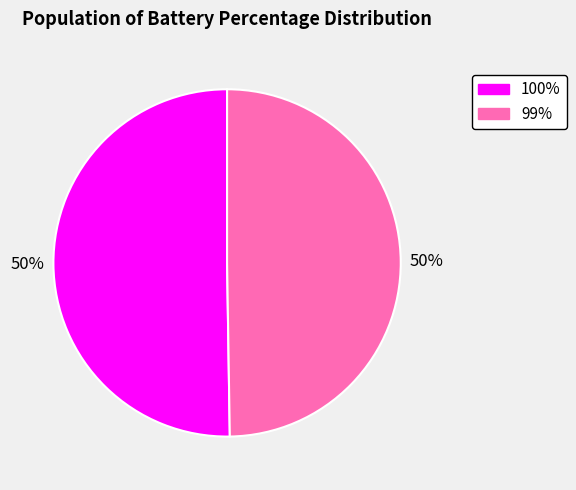

To the nearest percent, what is the combined percentage of 100% and 99%?

100%